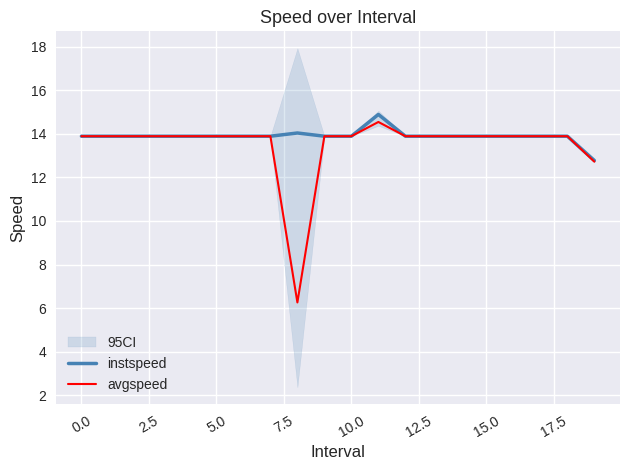

Between 13 and 12, which is larger?

13